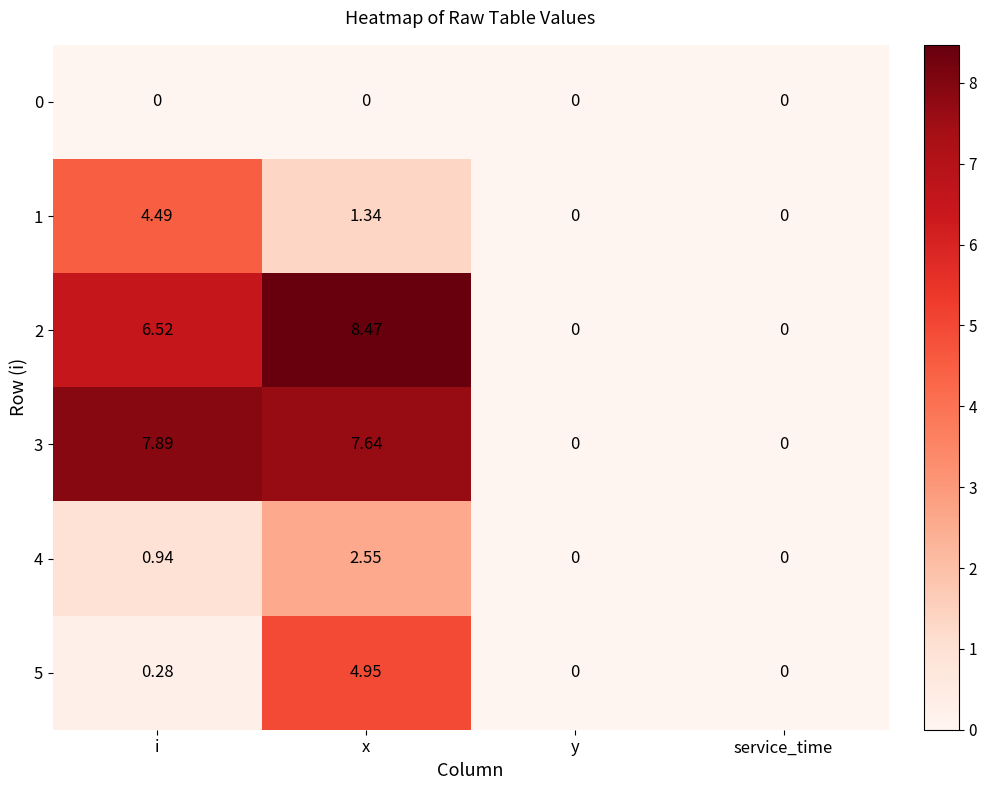

At which category is the sum across all series the highest?

x